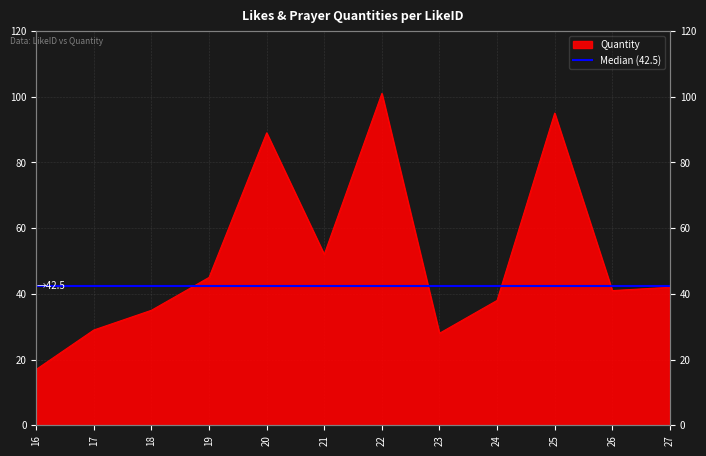

Is it true that the value at 25 is 95?

True